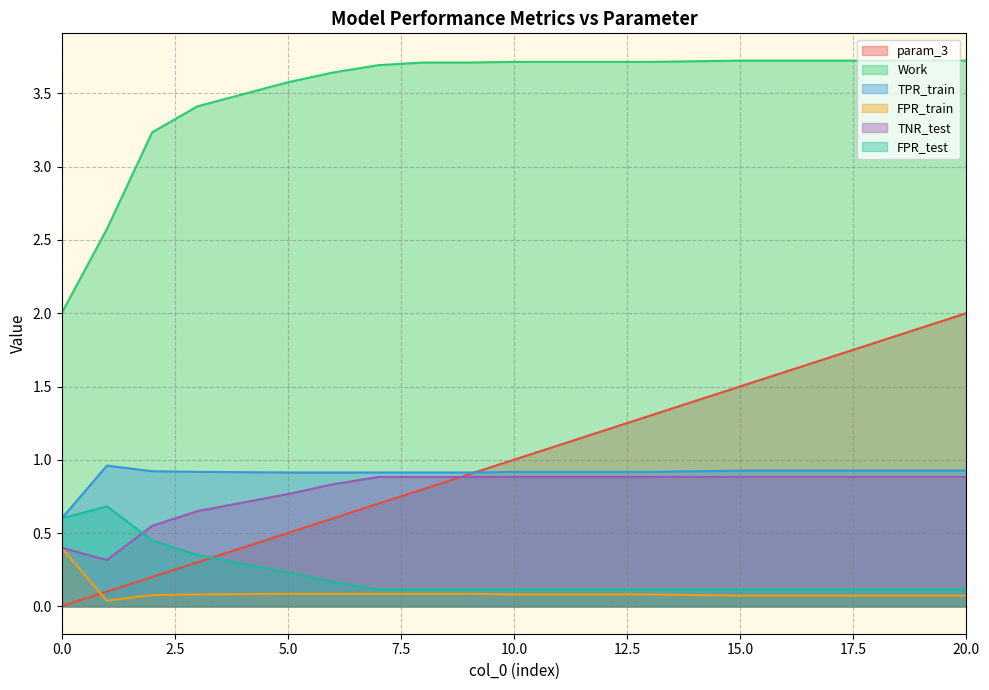

What is the sum of the Work values at 11 and 9?

7.4